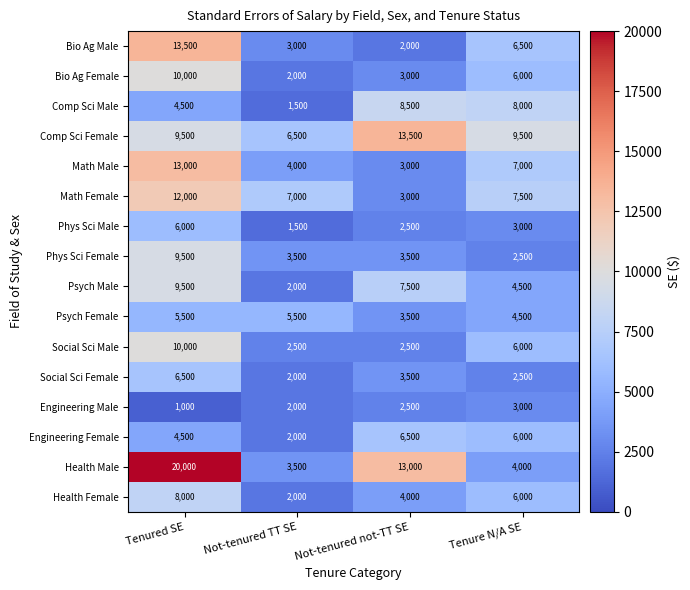

Which series has the largest range (max minus min)?

Health Male